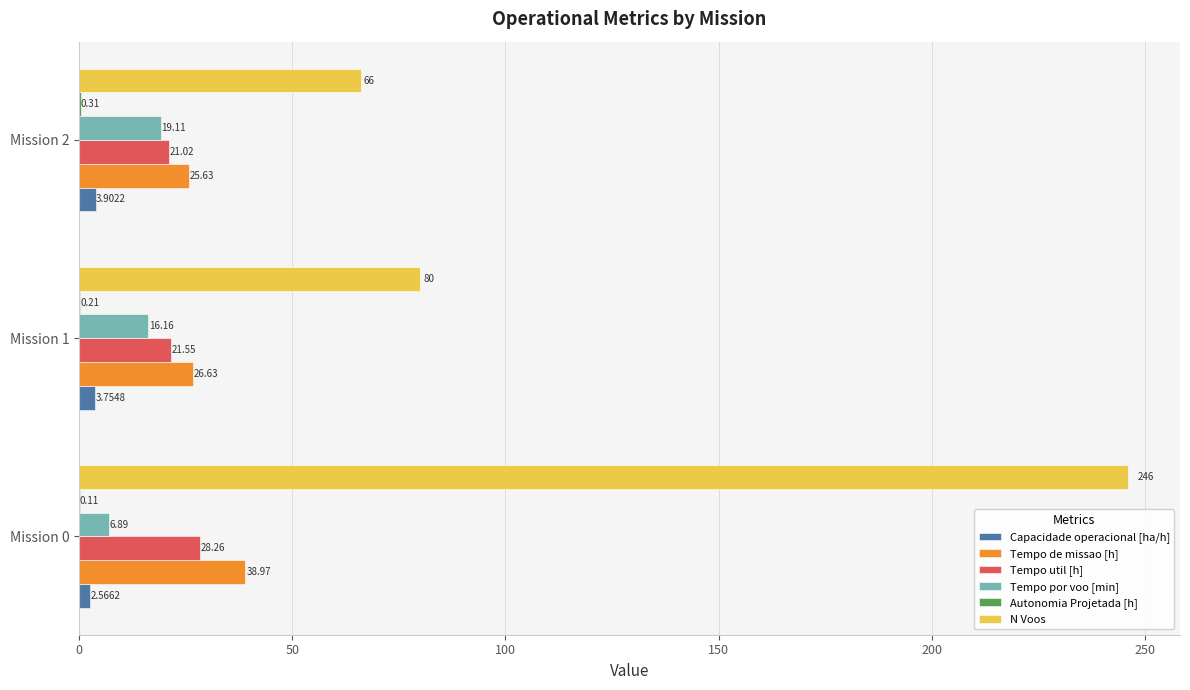

Which series changed the most between Mission 1 and Mission 2?

N Voos